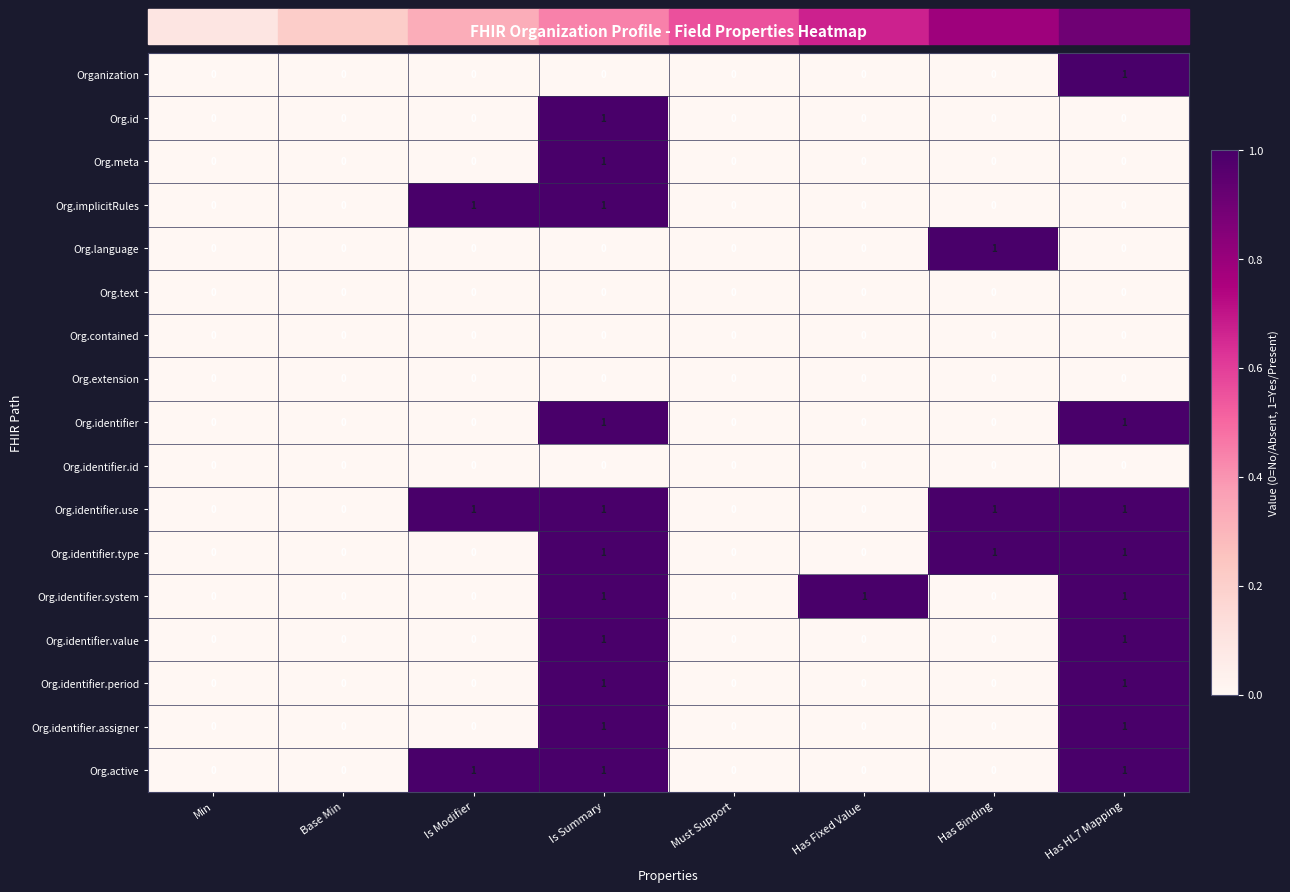

How many distinct data groups are displayed?

17